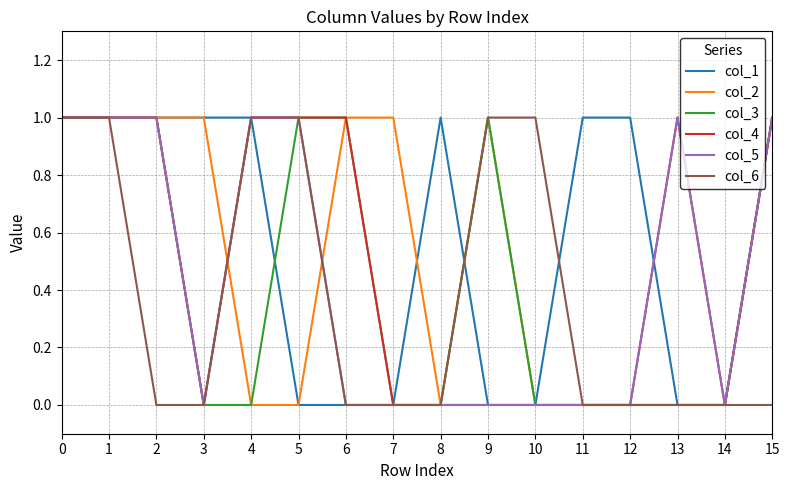

Which series has the largest total across all categories?

col_1